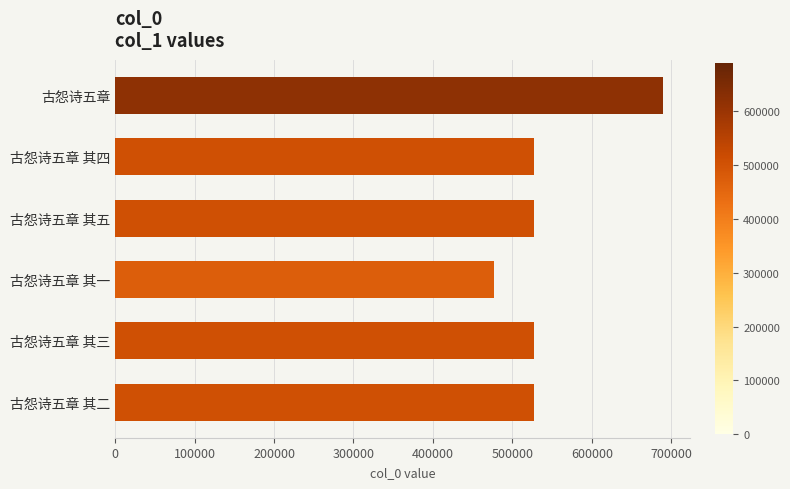

What is the difference between the second highest and minimum values?

50205